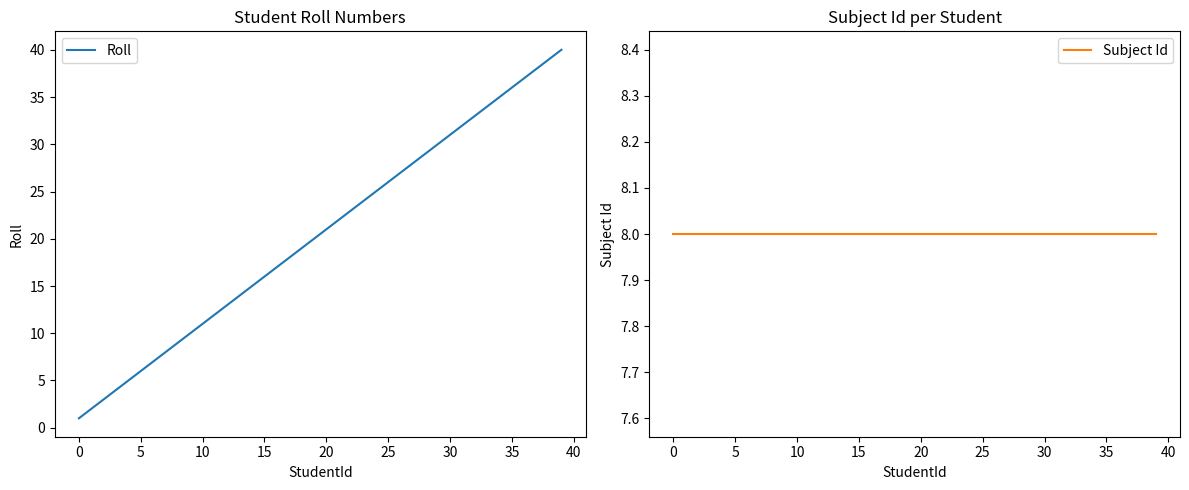

Which series has the widest spread of values?

Roll